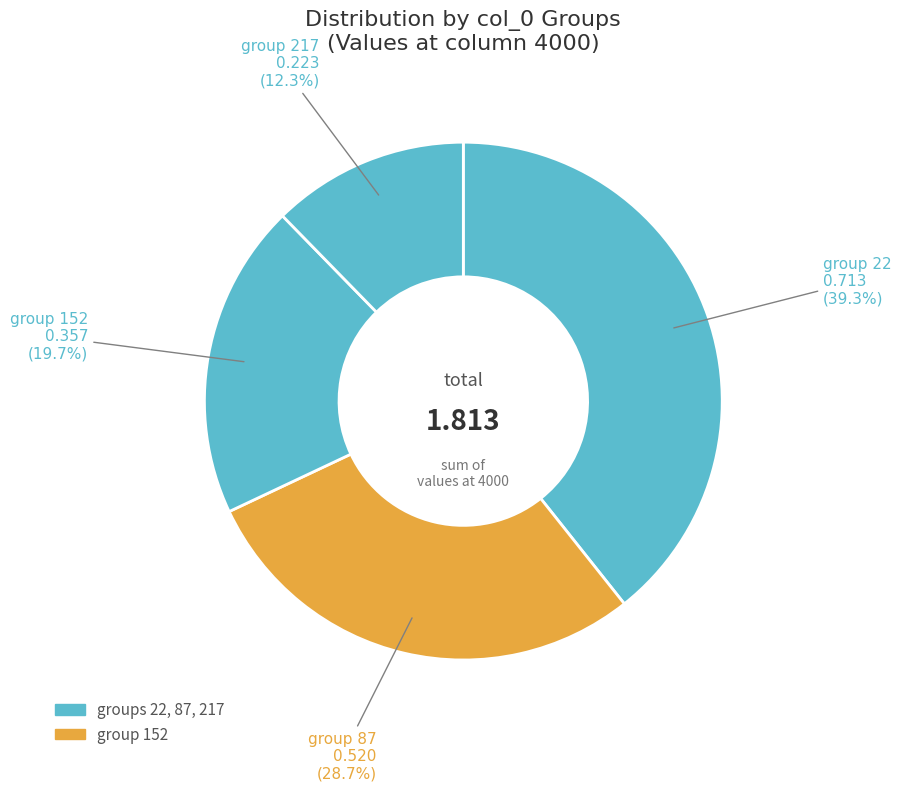

Count the number of slices in the pie.

4